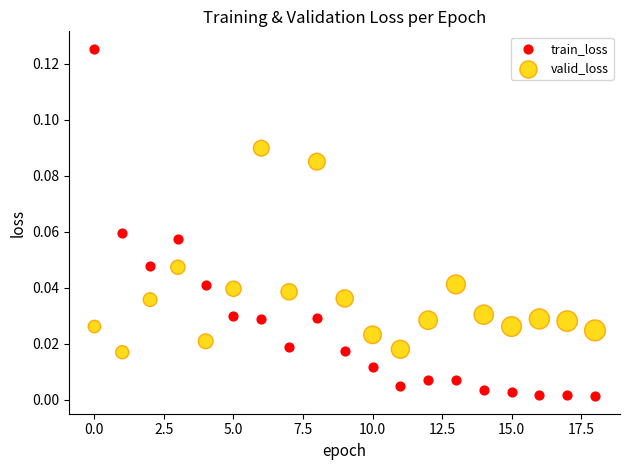

Which series reaches the minimum Y coordinate?

train_loss